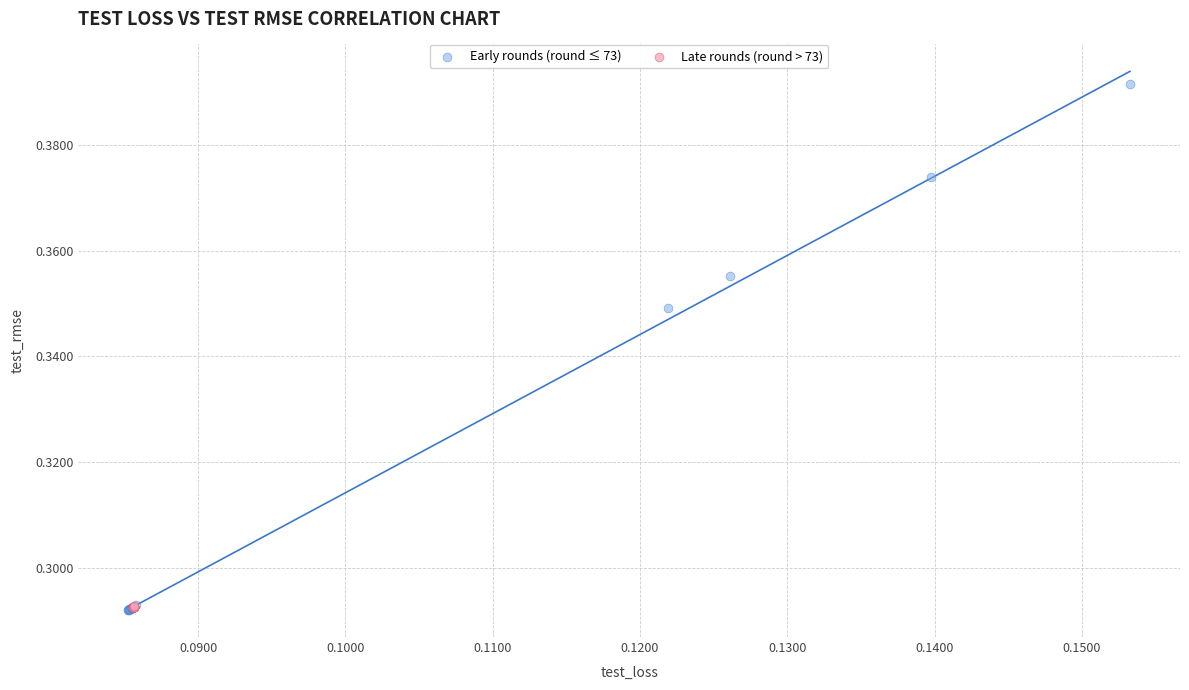

What are all the series names shown in the legend?

Early rounds (round ≤ 73), Late rounds (round > 73)